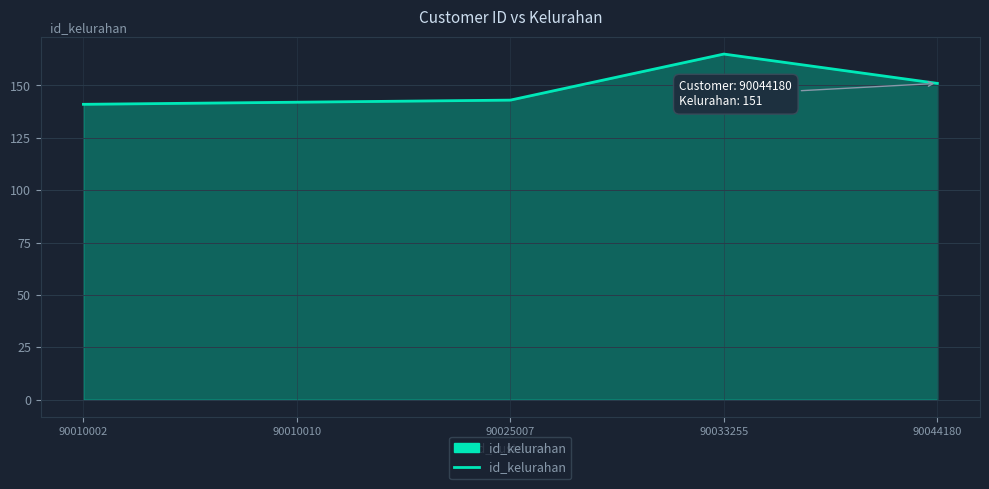

True or false: the data shows 143 at 90025007.

True